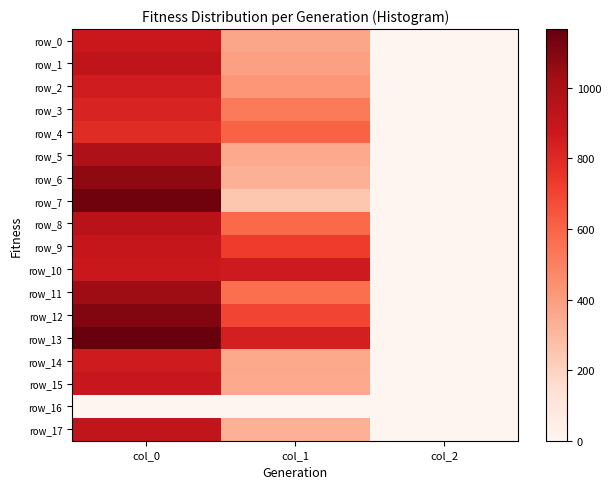

Where does the row_17 series first go above 324?

col_0